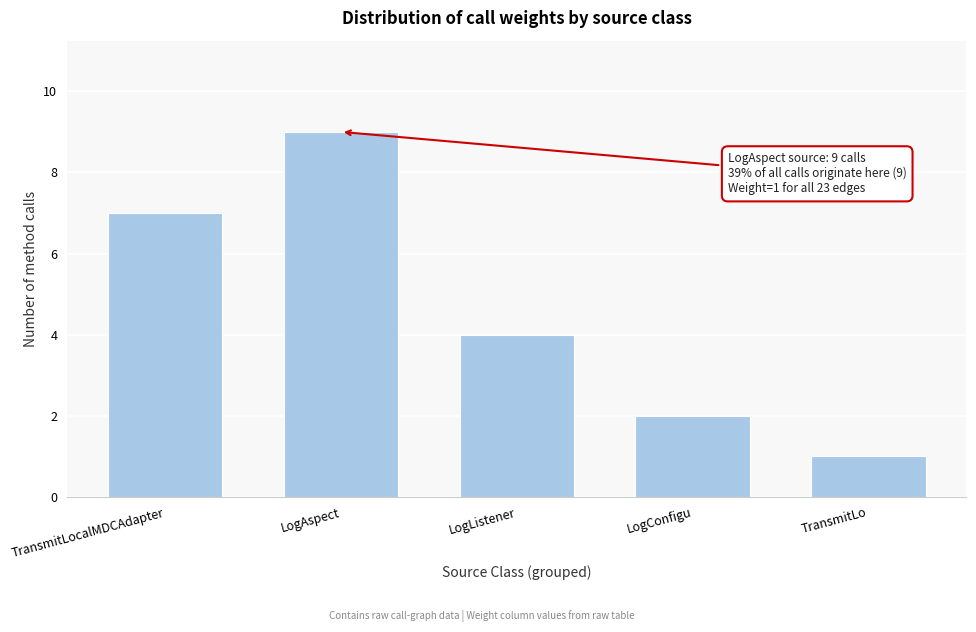

Reading left to right, transcribe all the data shown in this chart.

7	9	4	2	1